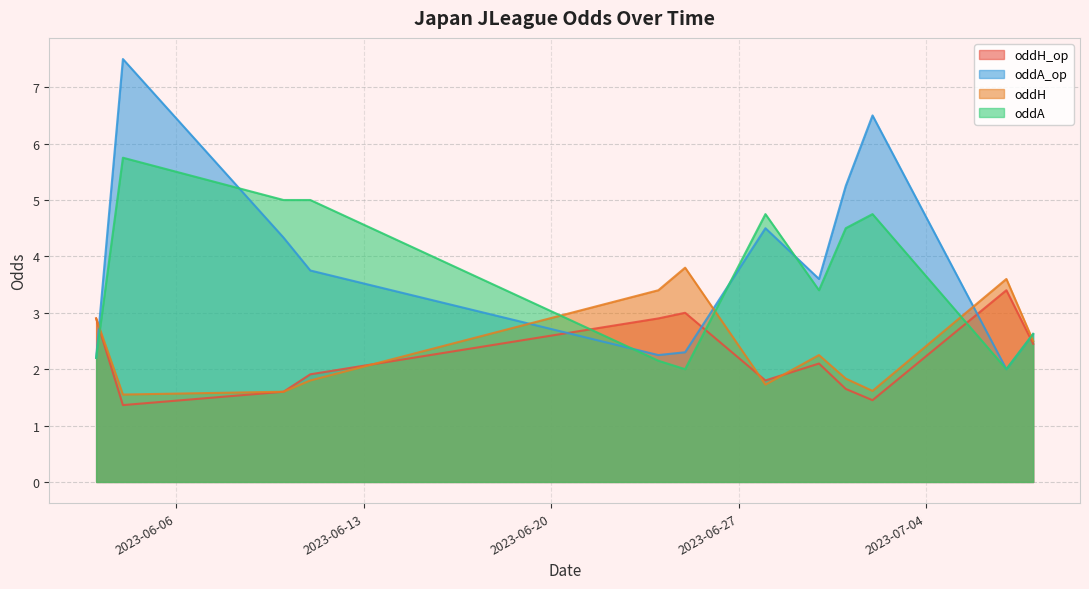

How many data points in oddH_op are above 2?

6